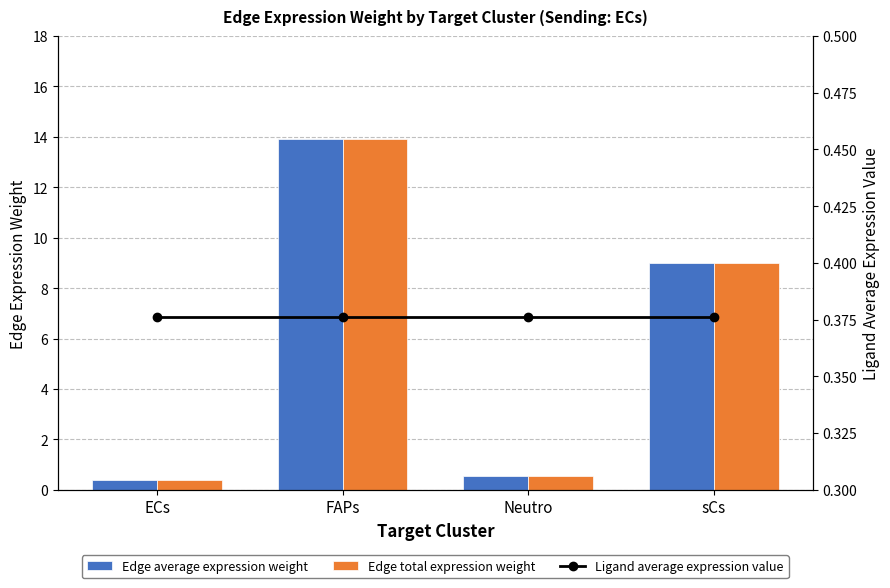

Reading left to right, what are all the values shown in this chart?

Edge average expression weight: ECs=0.4	FAPs=13.9	Neutro=0.5	sCs=9.0
Edge total expression weight: ECs=0.4	FAPs=13.9	Neutro=0.5	sCs=9.0
Ligand average expression value: ECs=0.4	FAPs=0.4	Neutro=0.4	sCs=0.4